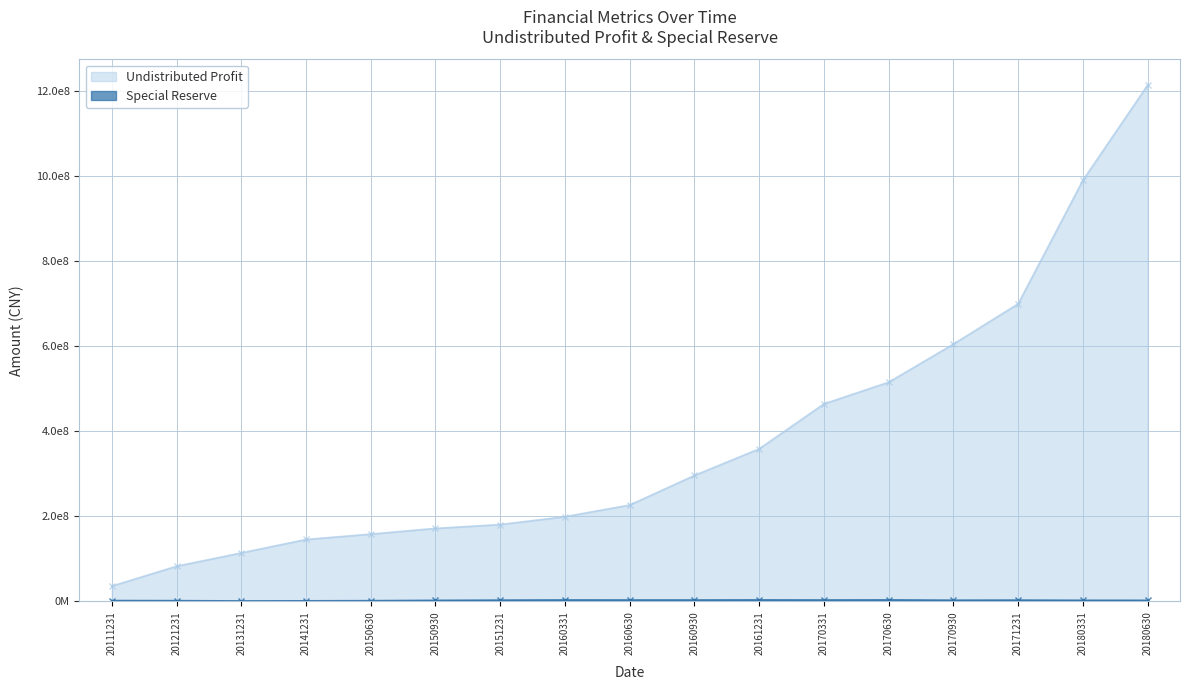

Reading left to right, what are all the values shown in this chart?

Undistributed Profit: 20111231=35711265.4	20121231=82461668.3	20131231=113830033.4	20141231=145398940.5	20150630=158048746.6	20150930=171521406.5	20151231=180500981.0	20160331=199037514.5	20160630=226461044.2	20160930=296030011.6	20161231=358648378.4	20170331=464310589.0	20170630=515356944.5	20170930=604951189.5	20171231=699820111.8	20180331=990307185.6	20180630=1214201347.4
Special Reserve: 20111231=1719966.9	20121231=1503015.6	20131231=822086.1	20141231=1106649.9	20150630=1448531.1	20150930=2211829.9	20151231=2735088.0	20160331=3099474.6	20160630=3010672.8	20160930=3009884.3	20161231=3191691.1	20170331=3026972.5	20170630=3212449.1	20170930=2600097.8	20171231=2774141.3	20180331=2390030.8	20180630=2270178.9